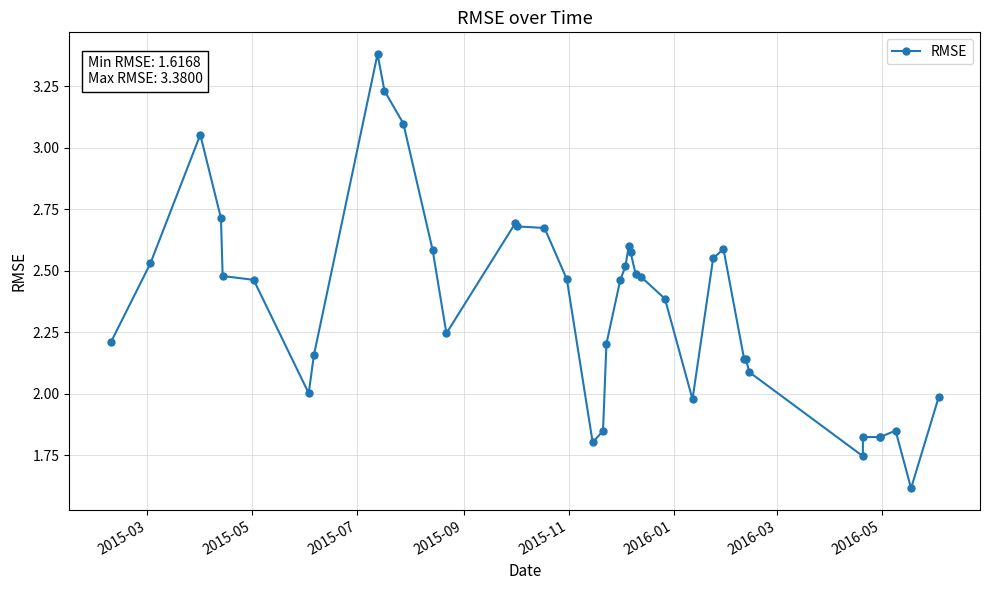

Reading left to right, list all the values displayed in this chart.

2.2	2.5	3.1	2.7	2.5	2.5	2.0	2.2	3.4	3.2	3.1	2.6	2.2	2.7	2.7	2.7	2.5	1.8	1.8	2.2	2.5	2.5	2.6	2.6	2.5	2.5	2.4	2.0	2.6	2.6	2.1	2.1	2.1	1.7	1.8	1.8	1.8	1.9	1.6	2.0